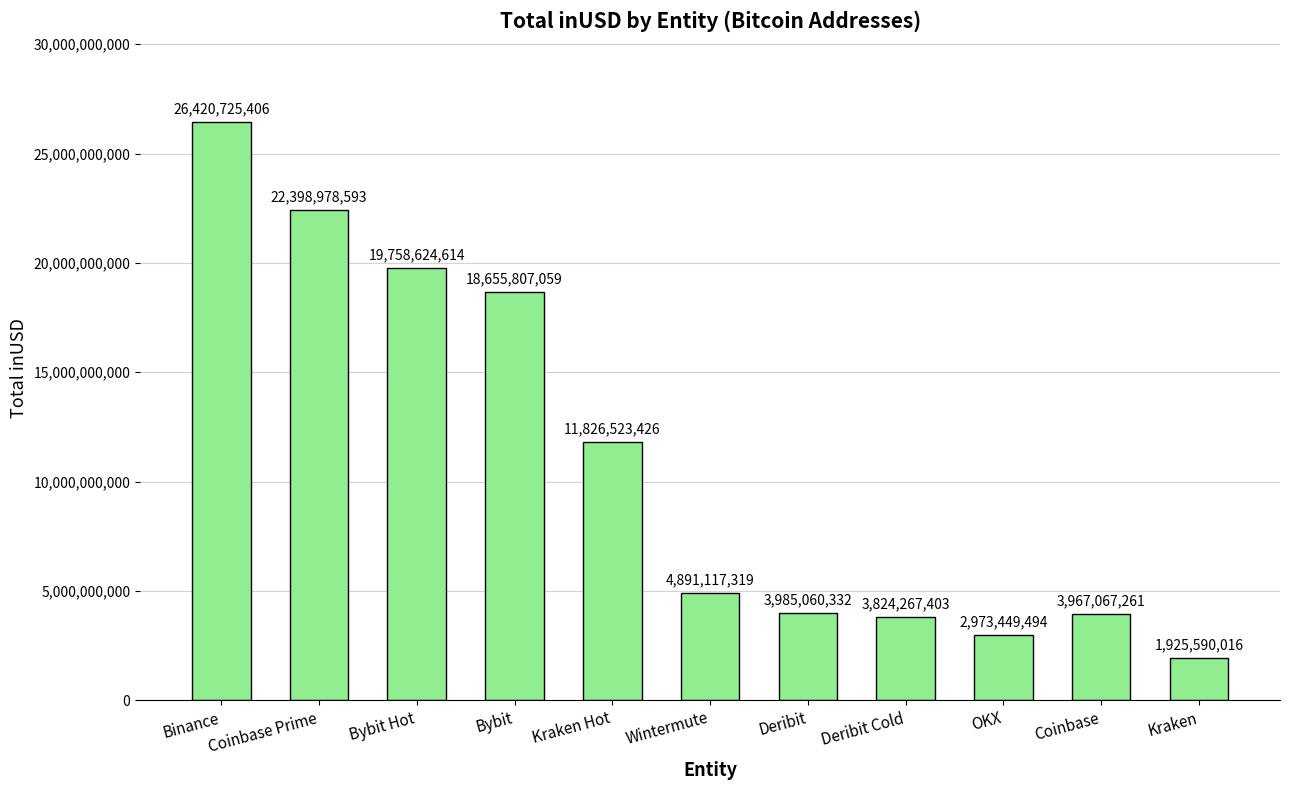

What is the average value?

10966110083.9